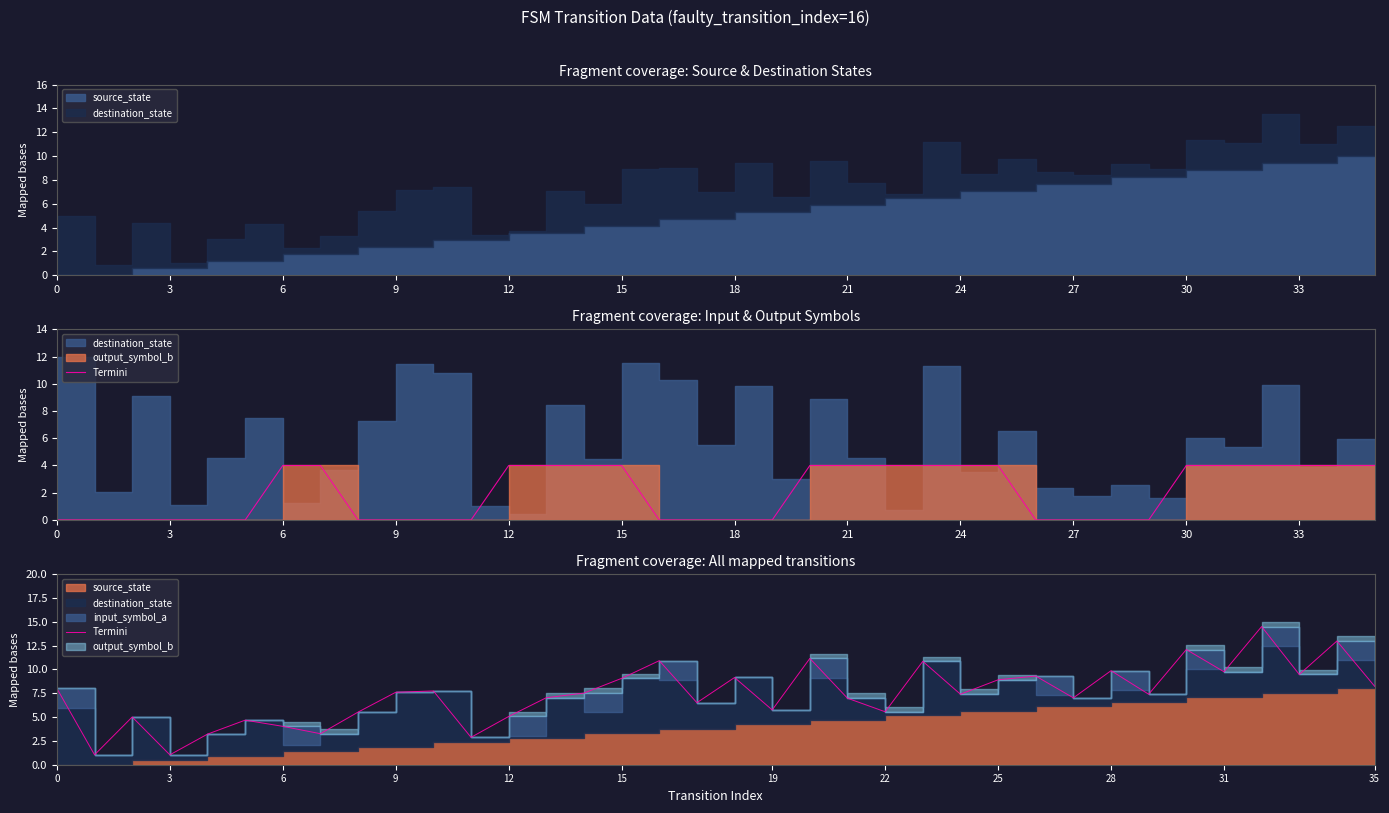

Reading left to right, list all the values displayed in this chart.

8.0	1.0	5.0	1.0	3.2	4.7	4.0	3.3	5.5	7.6	7.7	2.9	5.1	7.0	7.5	9.1	10.9	6.5	9.1	5.7	11.1	7.0	5.6	10.8	7.4	8.9	9.3	7.0	9.9	7.4	12.1	9.8	14.5	9.5	13.0	8.2